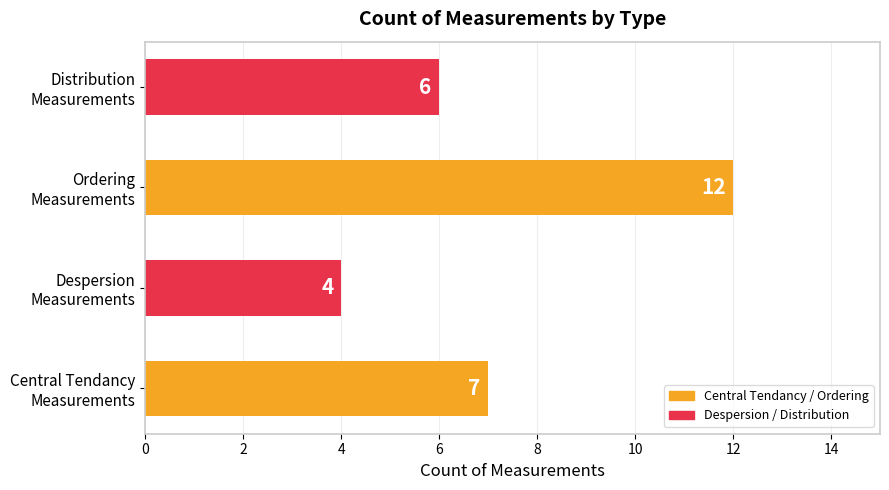

What is the smallest value displayed?

4